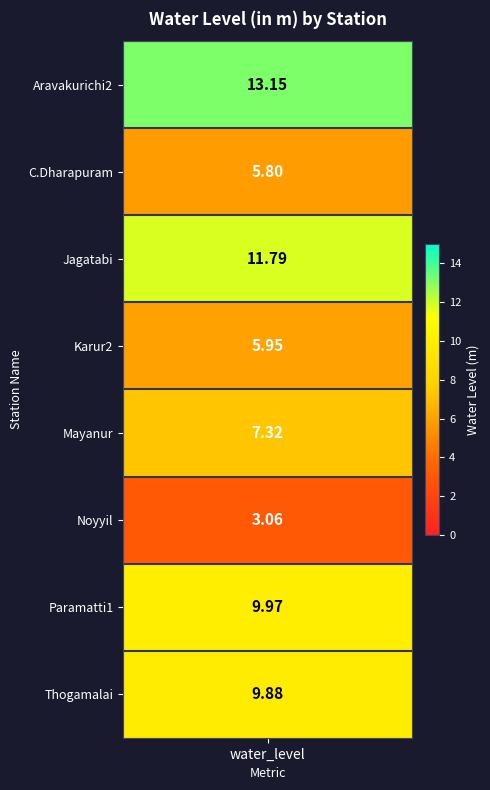

Reading right to left, extract all data points from this chart.

7=9.9	6=10.0	5=3.1	4=7.3	3=6.0	2=11.8	1=5.8	values=13.2